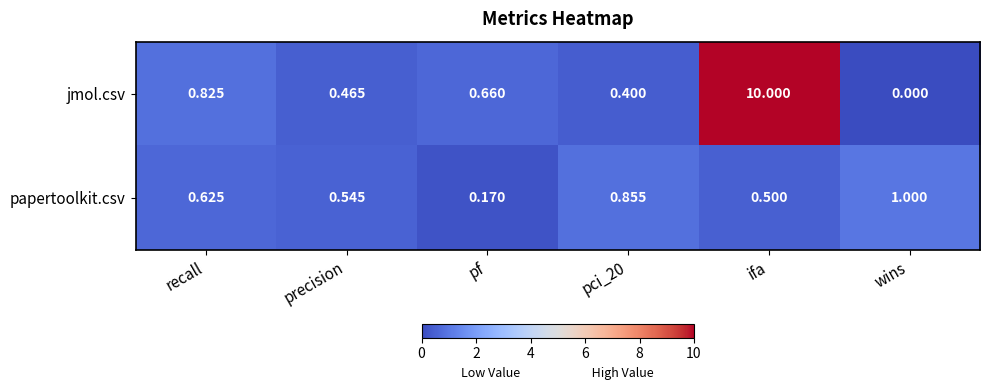

Rank the series by their maximum value, from lowest to highest.

papertoolkit.csv, jmol.csv